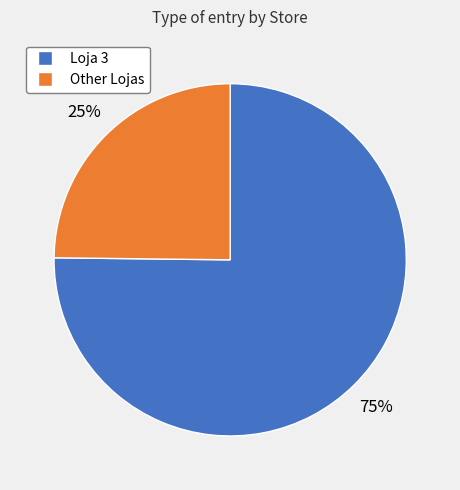

To the nearest percent, what is the average slice percentage?

50%